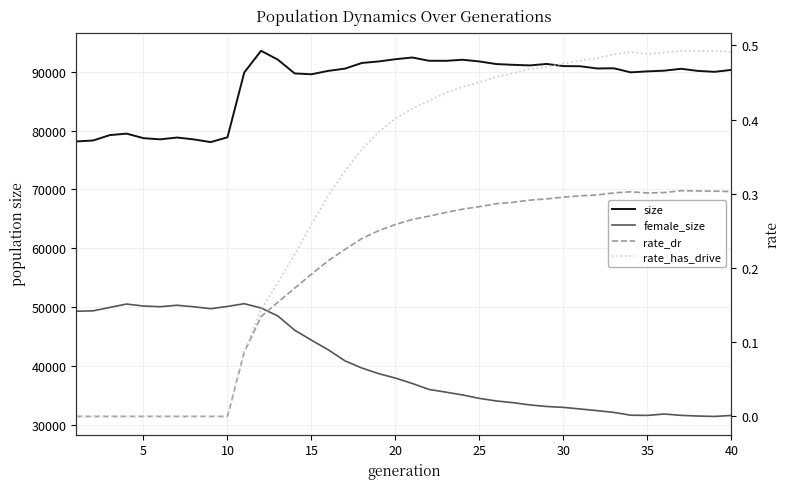

Count the number of data series in this chart.

4